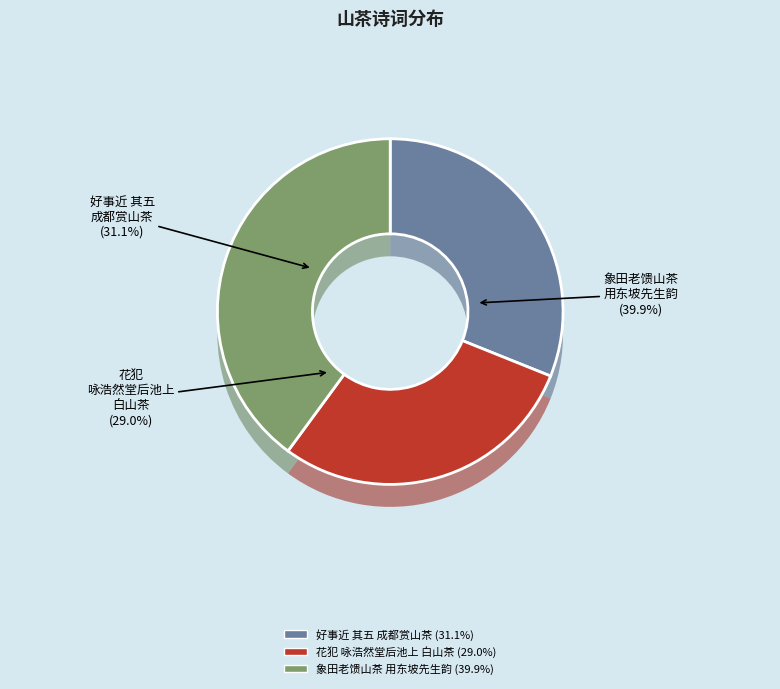

Rank the categories by value from lowest to highest.

花犯  咏浩然堂后池上白山茶用周美成梅花韵, 好事近 其五 成都赏山茶，用路漕韵, 象田老馈山茶用东坡先生韵奉寄